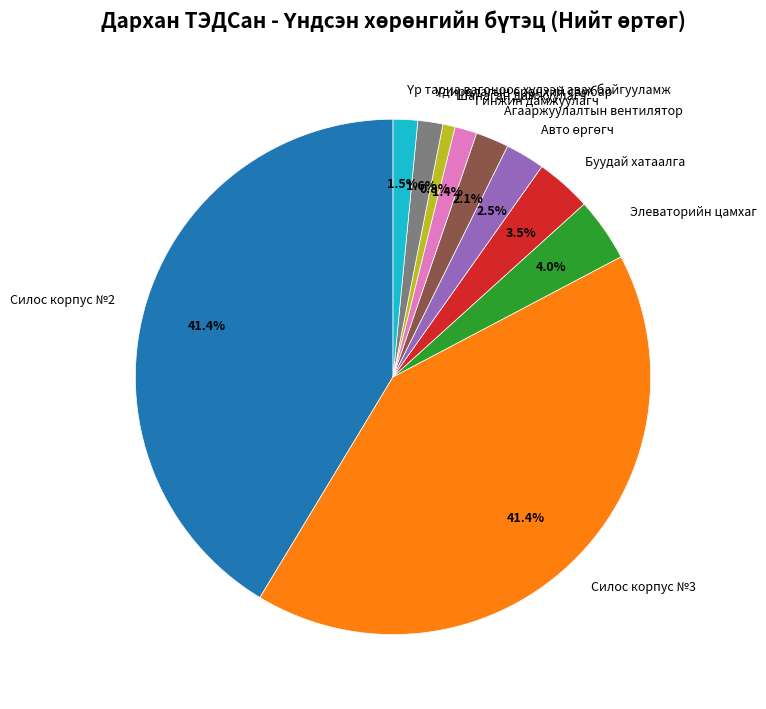

How many slices are in this pie chart?

10